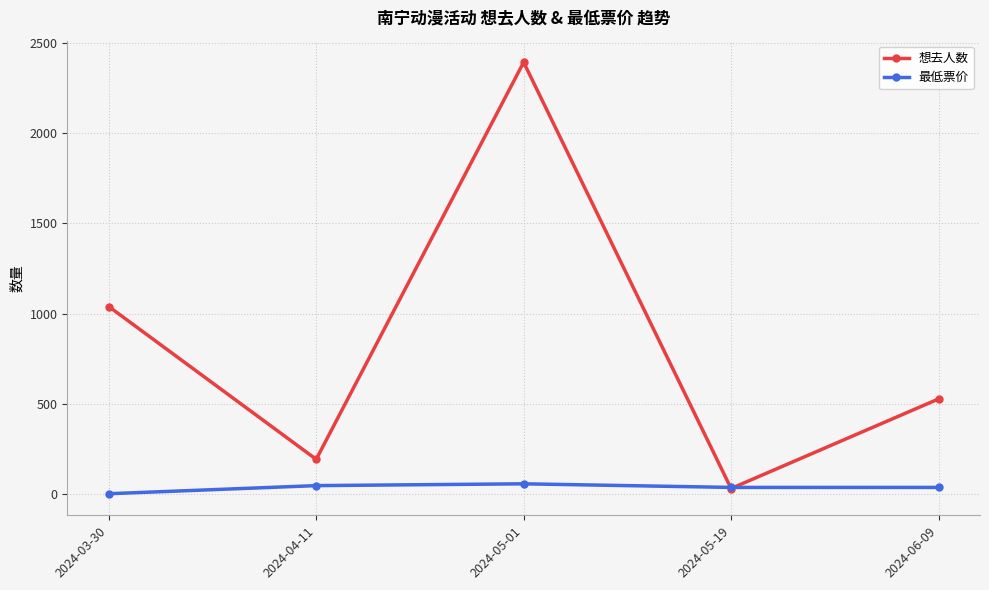

Rank the categories by 想去人数 value from lowest to highest.

2024-05-19, 2024-04-11, 2024-06-09, 2024-03-30, 2024-05-01